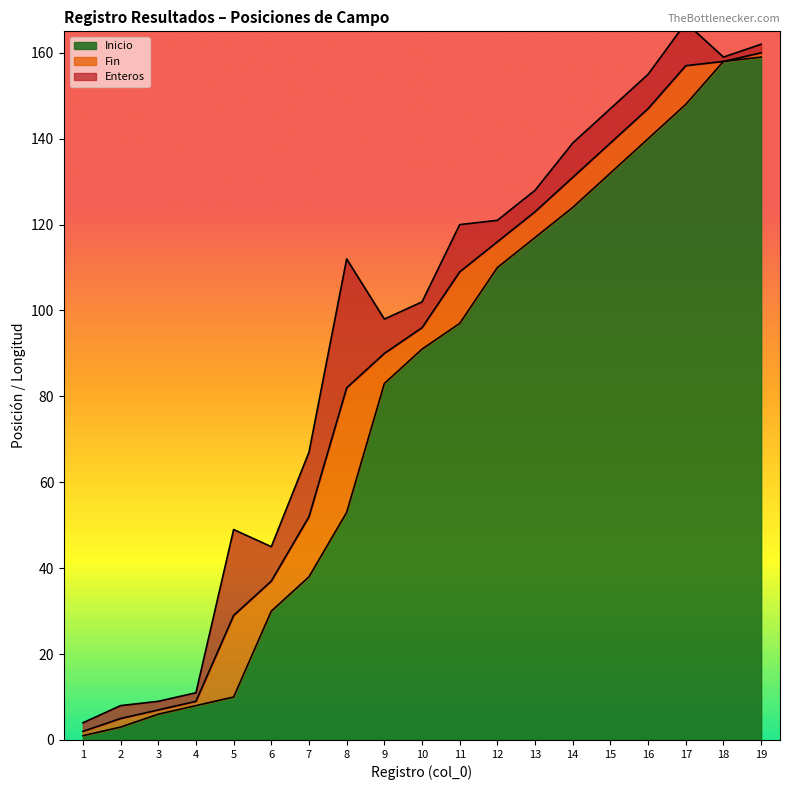

At which label is Inicio closest to 80?

9